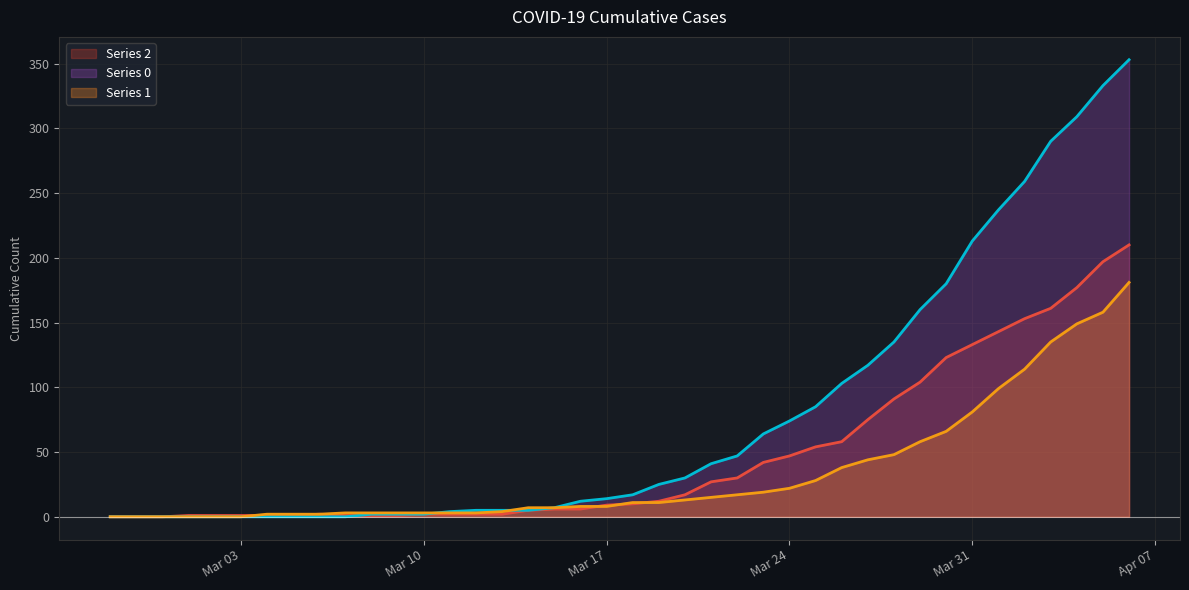

True or false: 2 has a value of 161 at 2020-04-03.

True